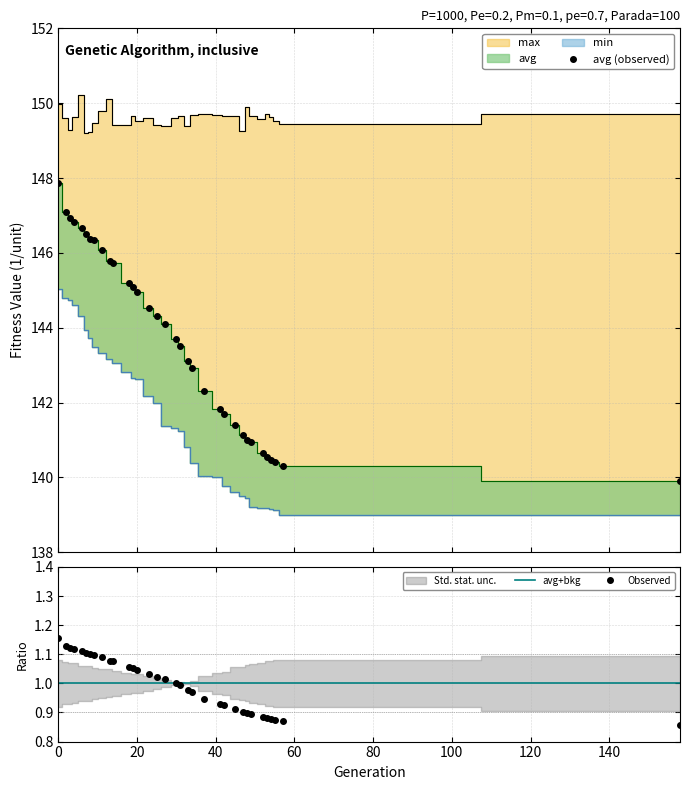

Reading left to right, extract all data points from this chart.

min: 145.0	144.8	144.7	144.6	144.3	143.9	143.7	143.5	143.3	143.2	143.1	142.8	142.6	142.6	142.2	142.0	141.4	141.3	141.2	140.8	140.4	140.0	140.0	139.8	139.6	139.5	139.4	139.2	139.2	139.2	139.1	139.1	139.0	139.0
max: 150.0	149.6	149.3	149.6	150.2	149.2	149.2	149.5	149.8	150.1	149.4	149.4	149.7	149.5	149.6	149.4	149.4	149.6	149.7	149.4	149.7	149.7	149.7	149.7	149.7	149.3	149.9	149.7	149.6	149.7	149.6	149.5	149.4	149.7
avg: 147.9	147.1	146.9	146.8	146.7	146.5	146.4	146.3	146.1	145.8	145.7	145.2	145.1	144.9	144.5	144.3	144.1	143.7	143.5	143.1	142.9	142.3	141.8	141.7	141.4	141.1	141.0	140.9	140.6	140.5	140.5	140.4	140.3	139.9
std: 147.9	147.1	146.9	146.8	146.7	146.5	146.4	146.3	146.1	145.8	145.7	145.2	145.1	144.9	144.5	144.3	144.1	143.7	143.5	143.1	142.9	142.3	141.8	141.7	141.4	141.1	141.0	140.9	140.6	140.5	140.5	140.4	140.3	139.9